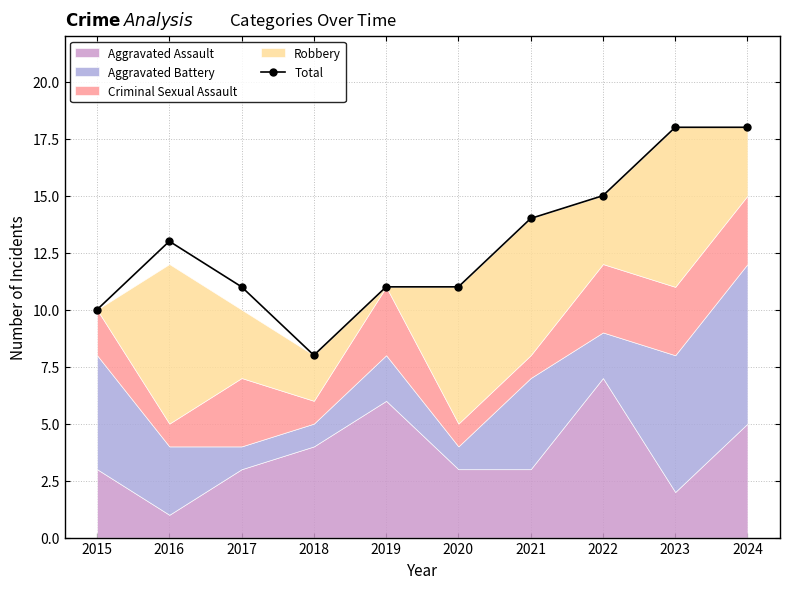

Where is the data nearest to the value 13?

2016